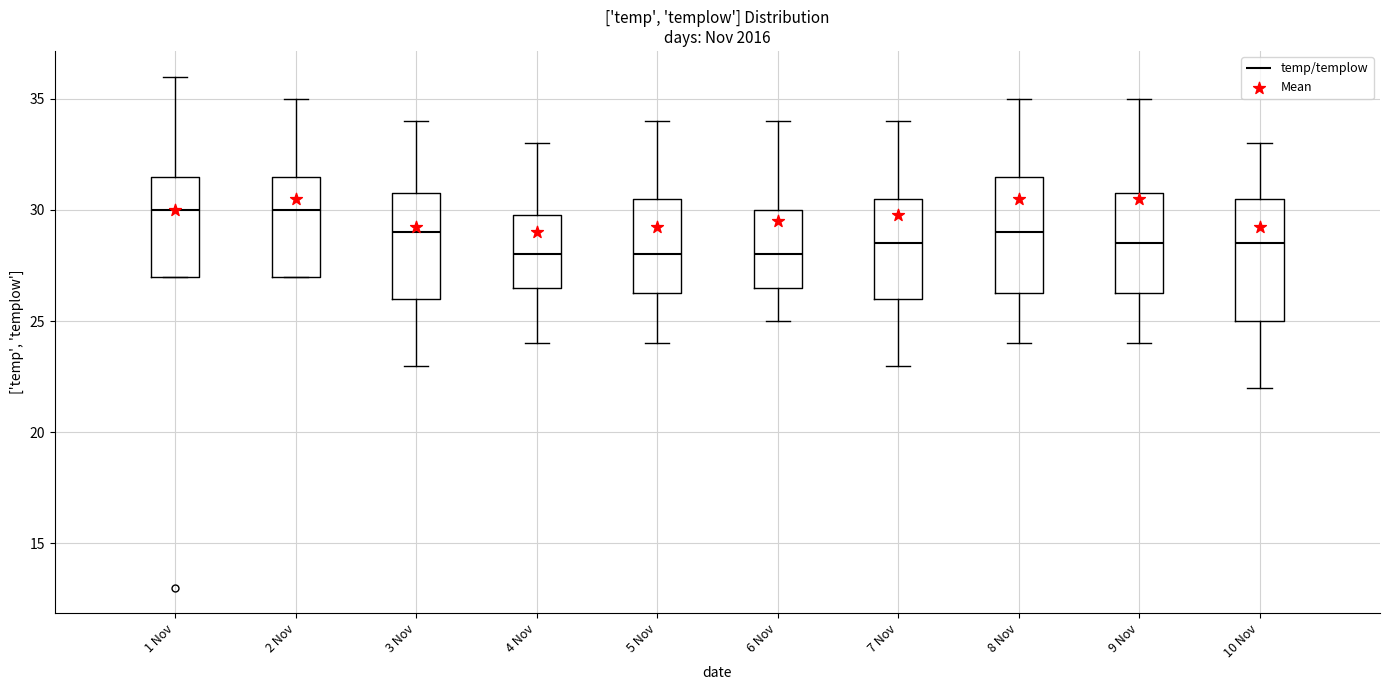

Where is the upper edge of the box for 10 Nov on the y-axis? The values are not printed on the chart, so give them approximately, as read against the axis.

30.5